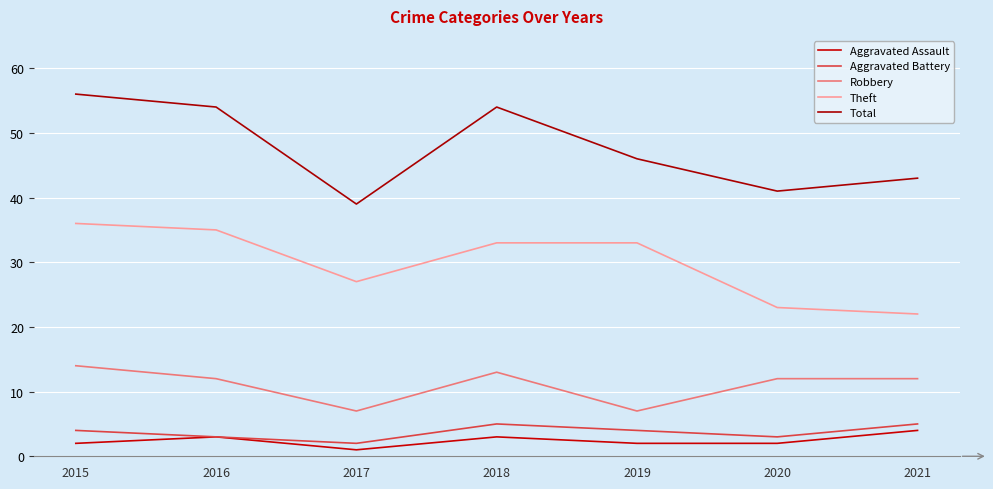

Reading left to right, list all the values displayed in this chart.

Aggravated Assault: 2015=2	2016=3	2017=1	2018=3	2019=2	2020=2	2021=4
Aggravated Battery: 2015=4	2016=3	2017=2	2018=5	2019=4	2020=3	2021=5
Robbery: 2015=14	2016=12	2017=7	2018=13	2019=7	2020=12	2021=12
Theft: 2015=36	2016=35	2017=27	2018=33	2019=33	2020=23	2021=22
Total: 2015=56	2016=54	2017=39	2018=54	2019=46	2020=41	2021=43